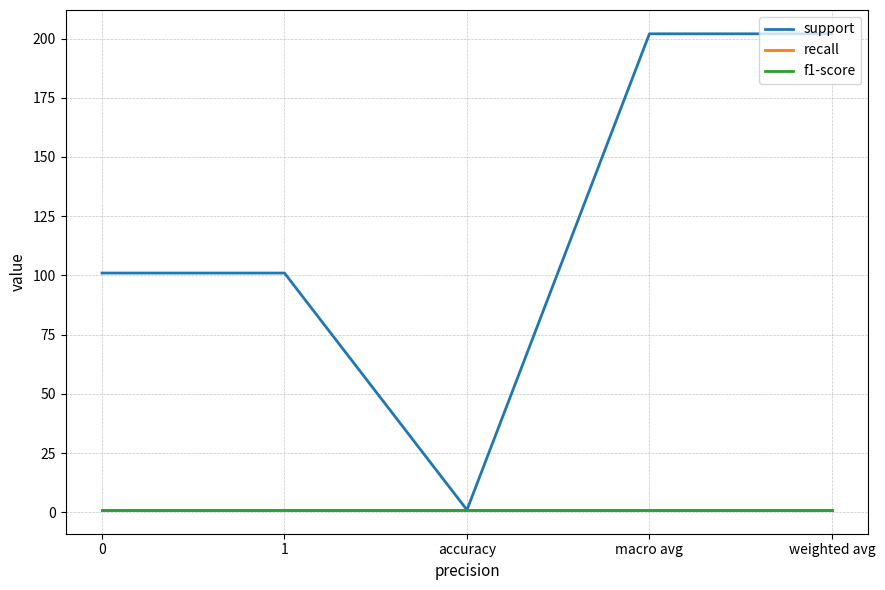

What is the difference between the highest and lowest values at weighted avg?

201